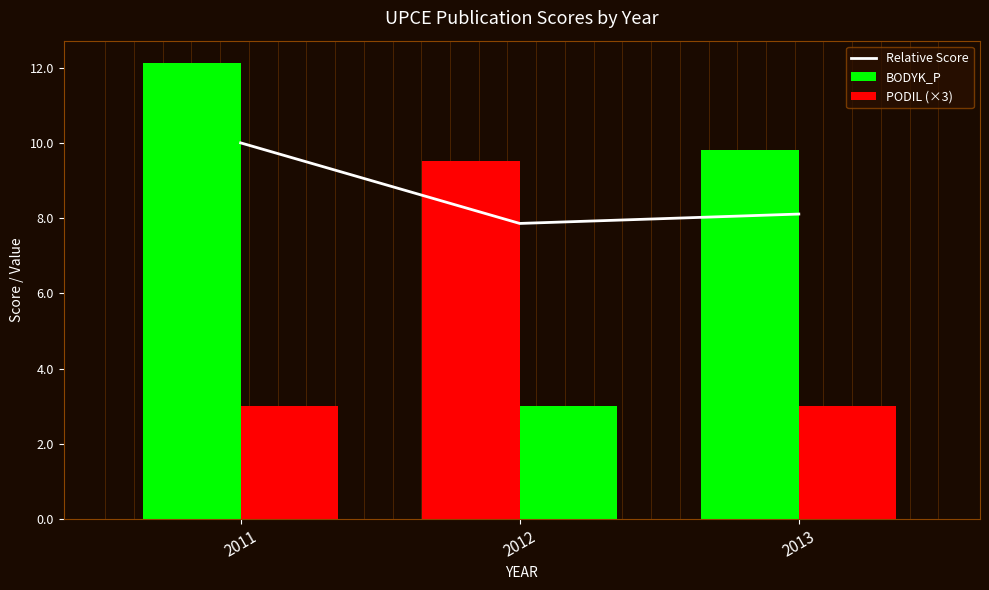

What are all the series names shown in the legend?

Relative Score, BODYK_P, PODIL (×3)